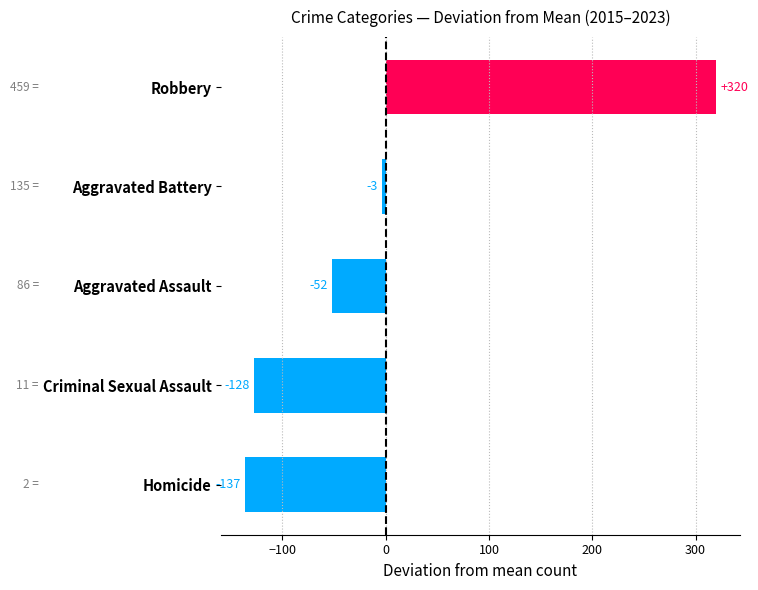

What is the change in value from Aggravated Assault to Aggravated Battery?

+49.0